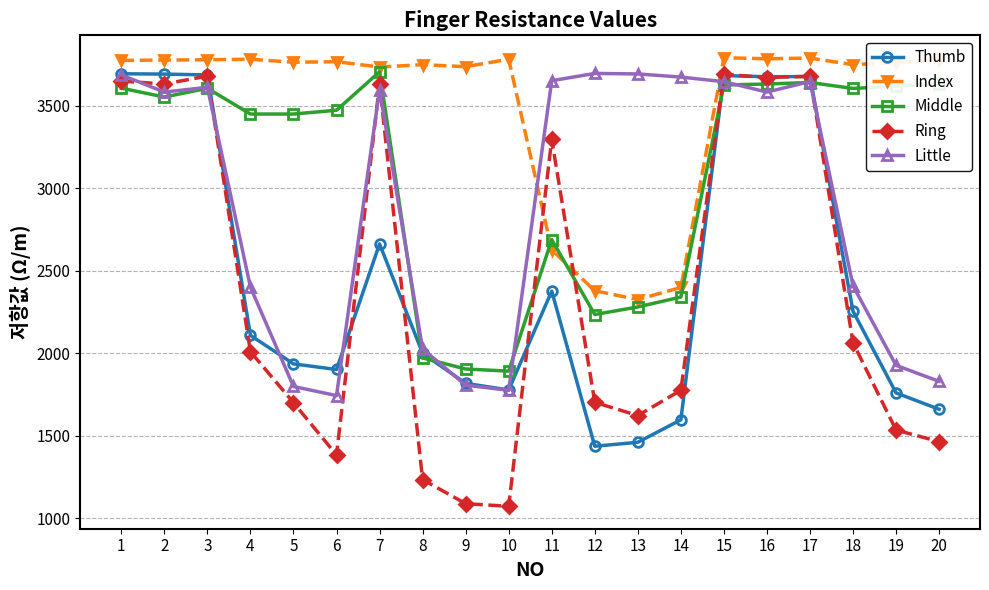

Is the value of Ring at 5 greater than the value of Middle at 8?

No